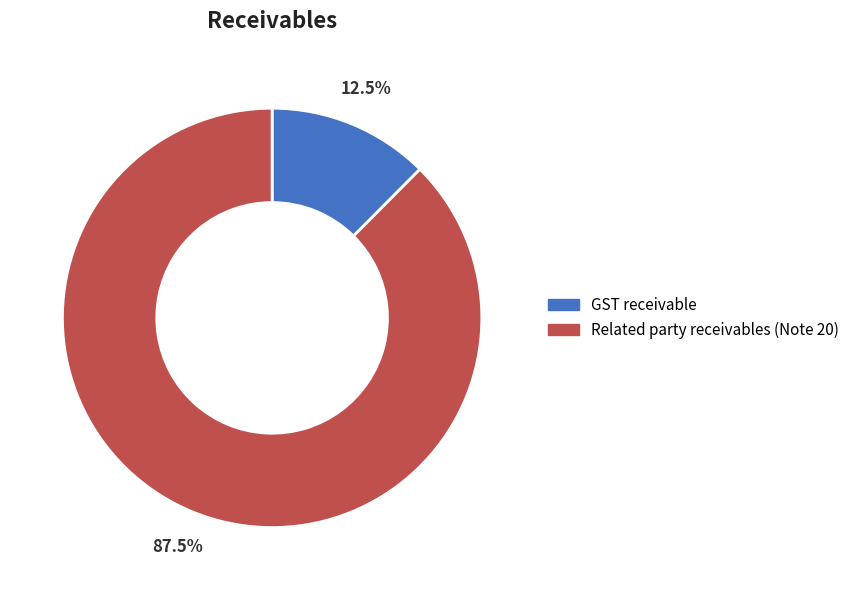

What is the largest slice in the pie chart?

Related party receivables (Note 20)